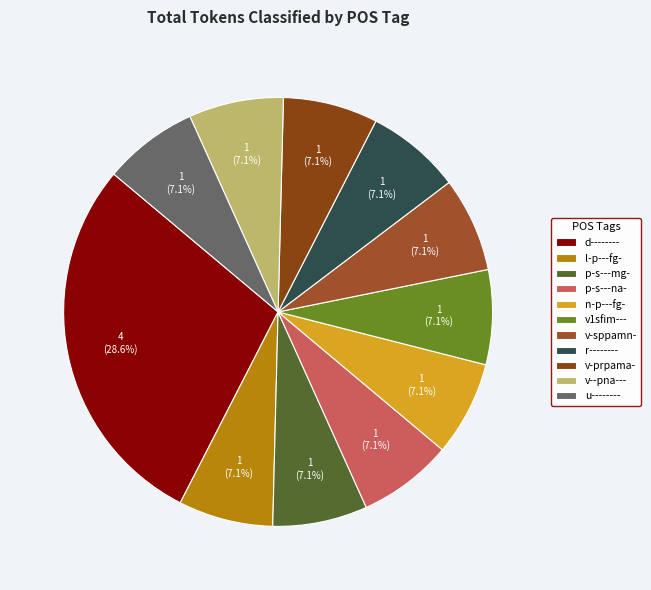

To the nearest percent, what is the average slice percentage?

9%